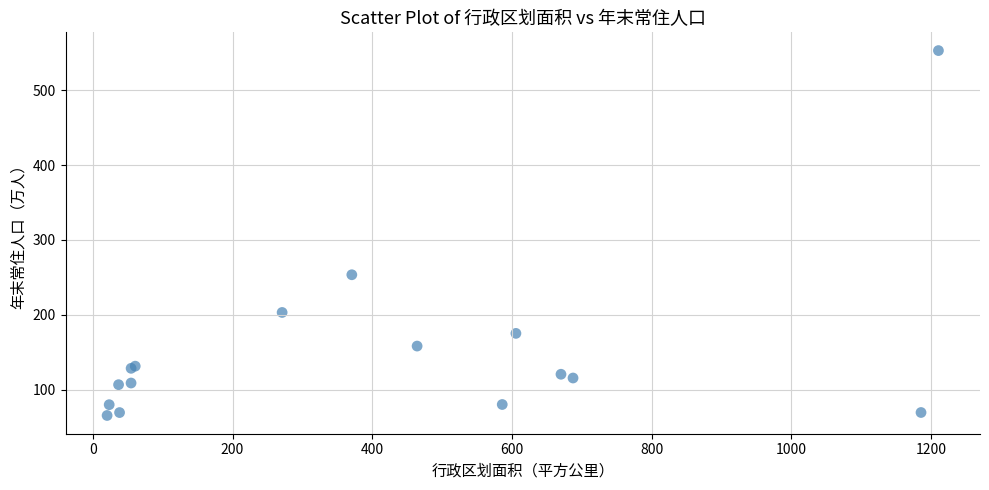

What Y value in the scatter plot is closest to 309?

253.4